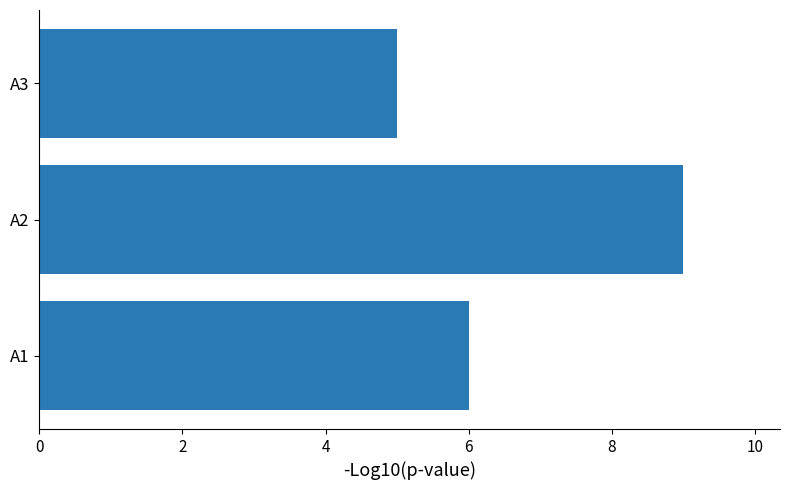

List the labels in order of value, smallest first.

А3, А1, А2